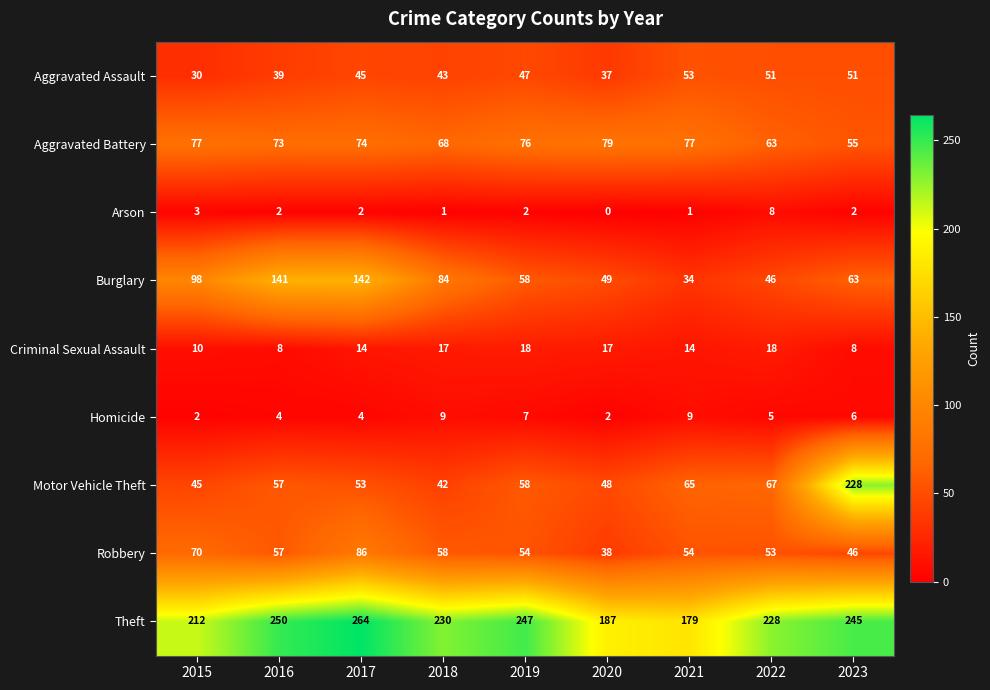

What is the maximum value for Arson?

8